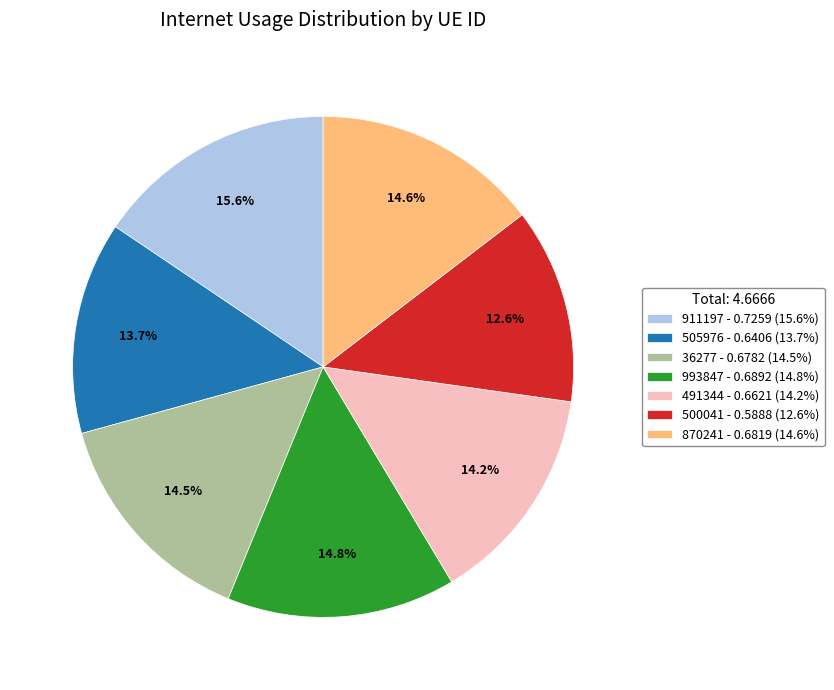

Do 870241 - 0.6819 (14.6%) and 505976 - 0.6406 (13.7%) together represent more than half of the pie?

No